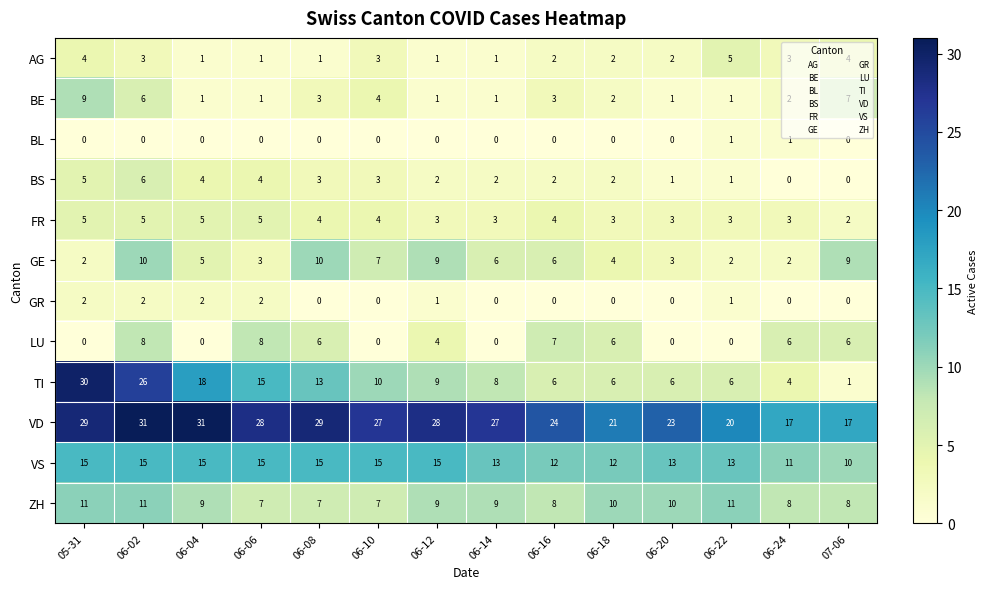

What is the maximum value shown in the chart?

31